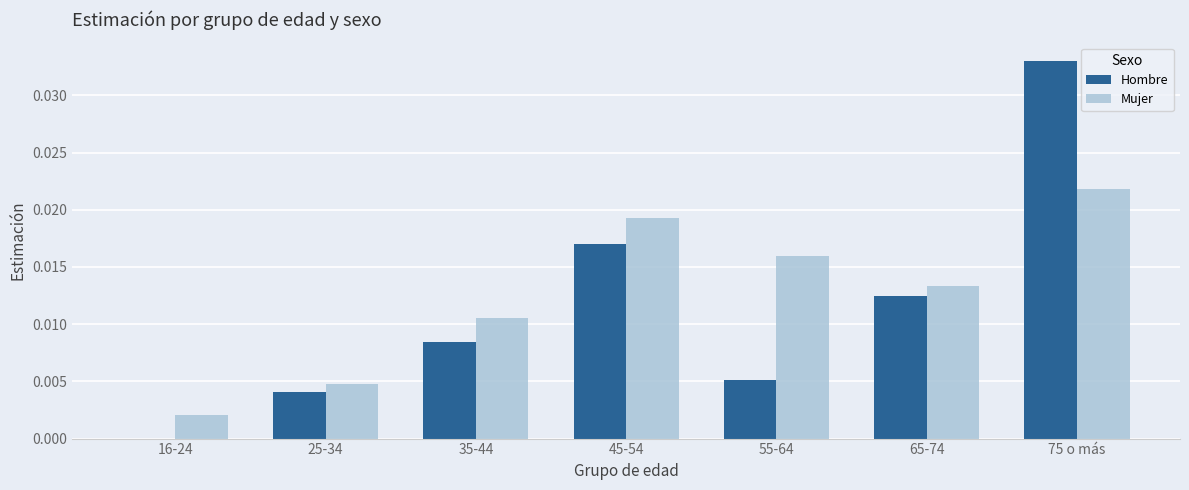

At which category is the sum across all series the highest?

75 o más